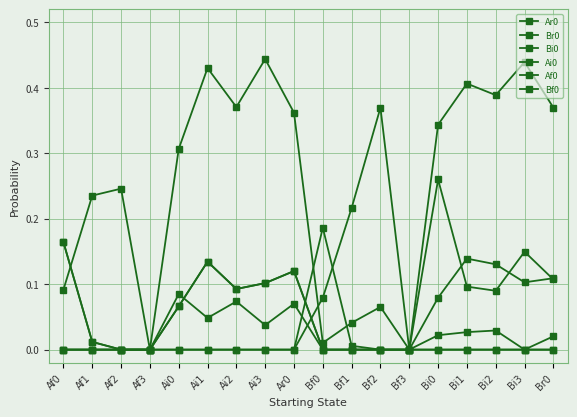

What is the label of the 1st point from the left?

Af0